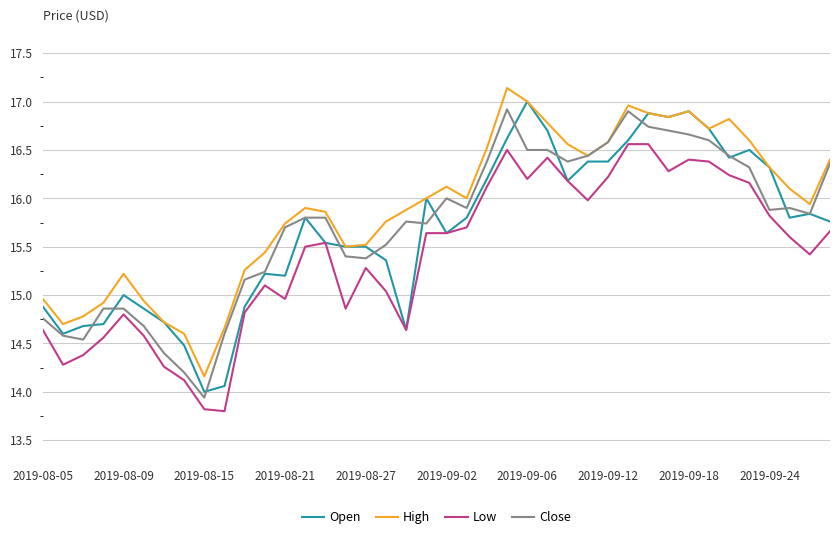

True or false: High and Low cross at least once.

False